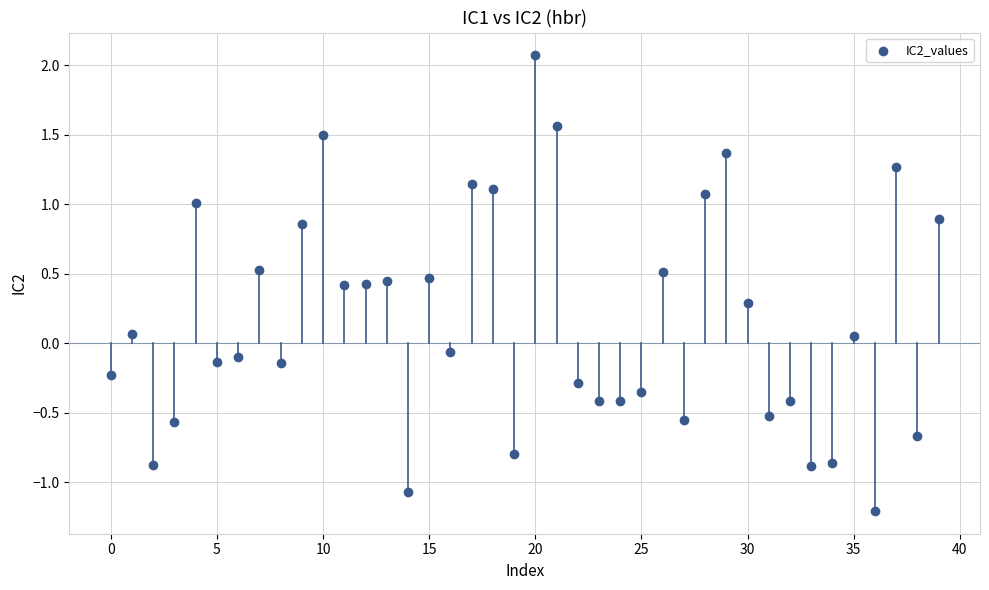

What is the range of Y values (max minus min)?

3.3